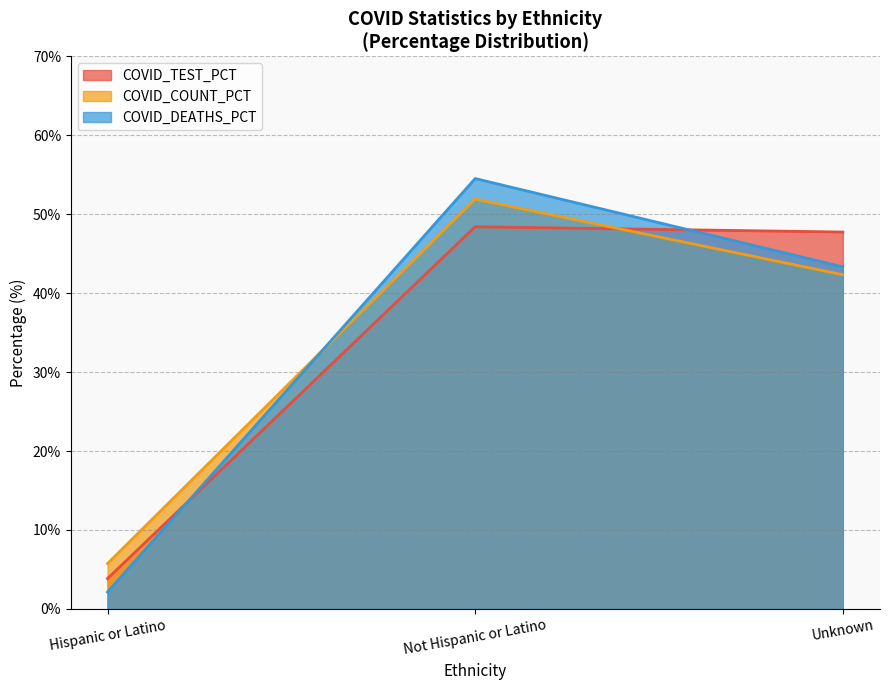

At which label is COVID_DEATHS closest to 28?

Unknown